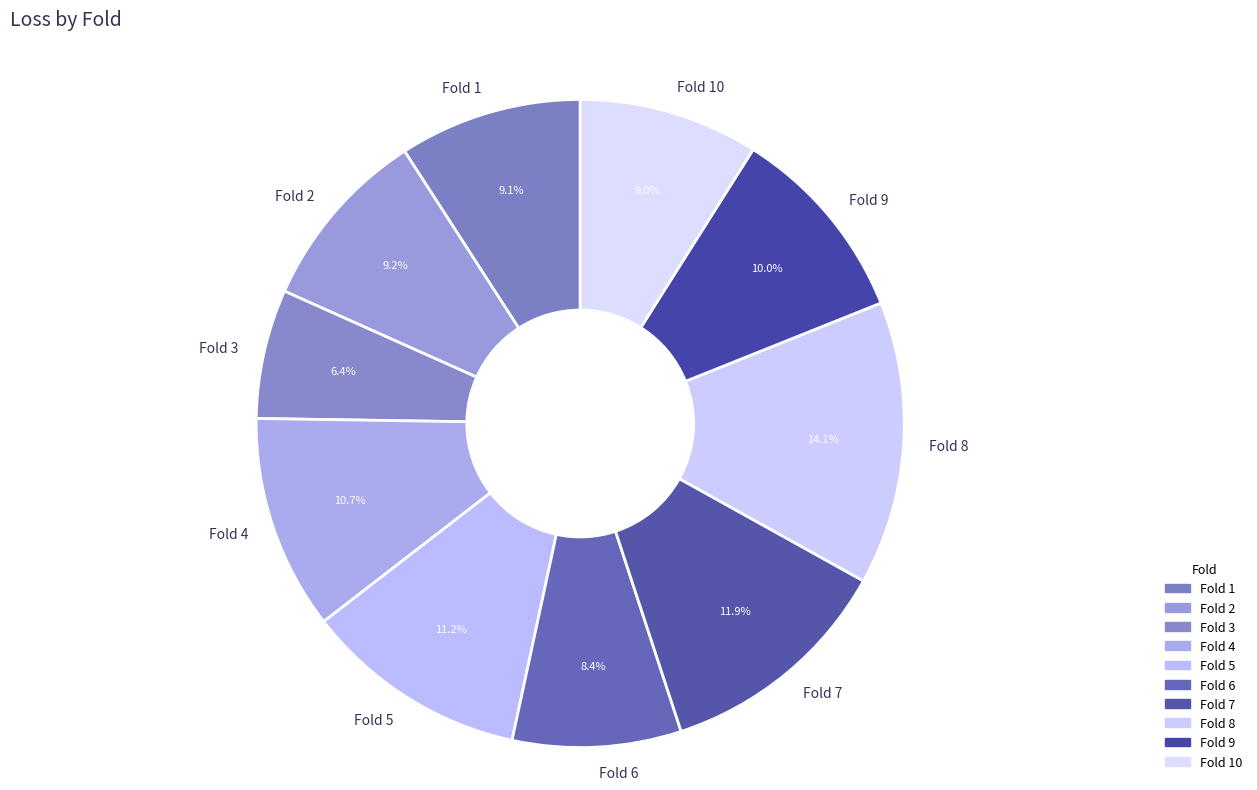

Count the number of slices in the pie.

10